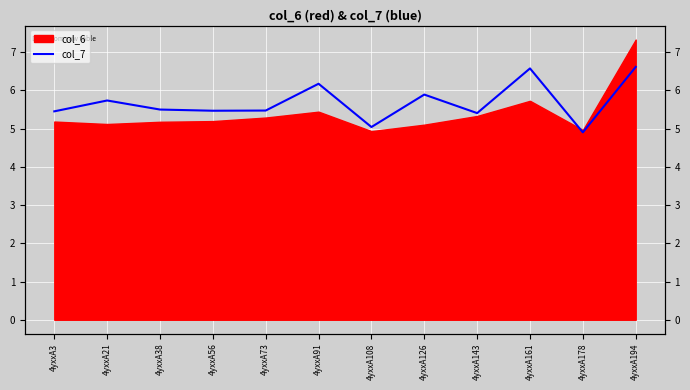

Where is the data nearest to the value 5?

4yxxA108